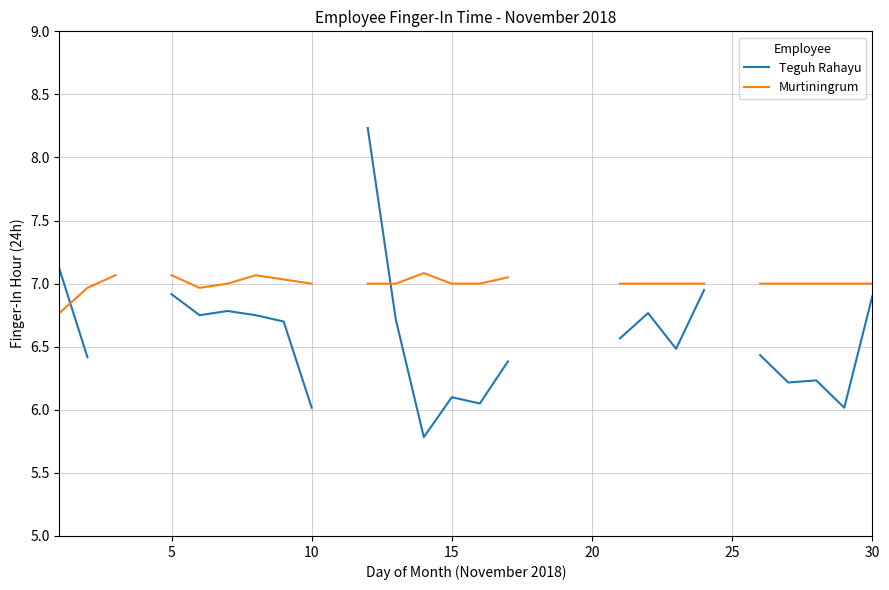

How many values in the Murtiningrum series are below 7?

3